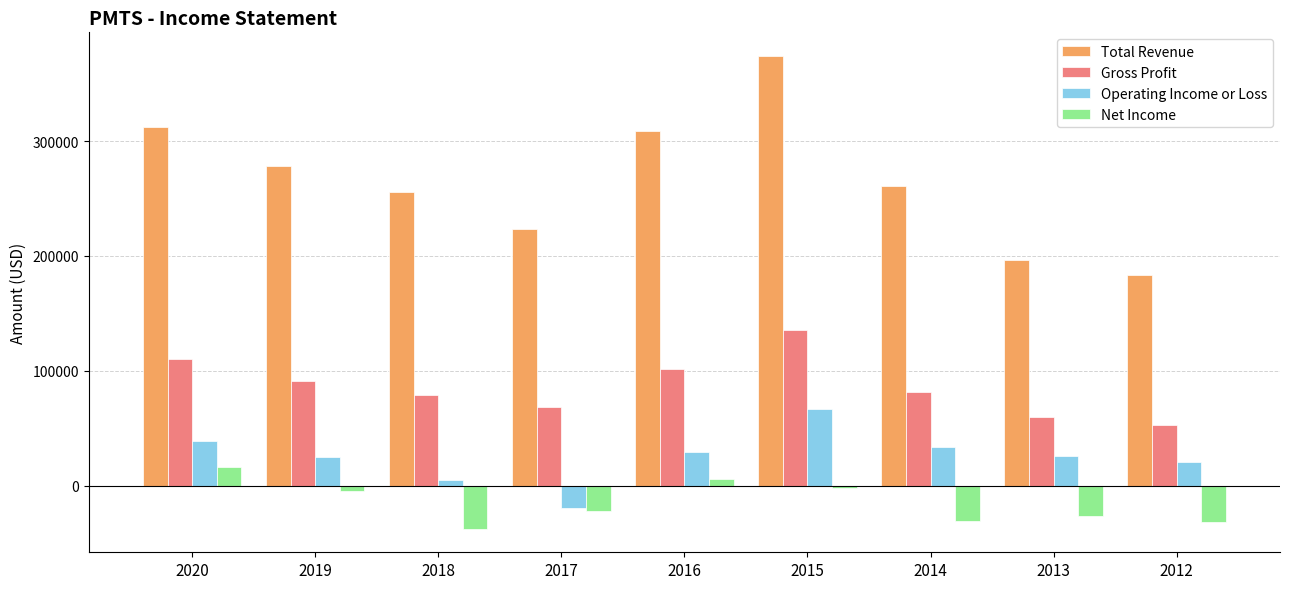

Is the value of Net Income at 2018 greater than the value of Total Revenue at 2015?

No